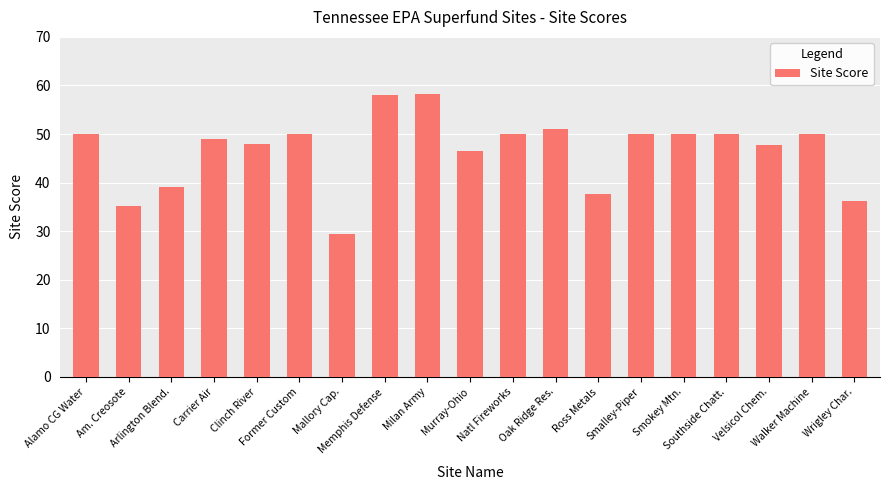

The chart shows a value of 79.7 at Former Custom. True or false?

False